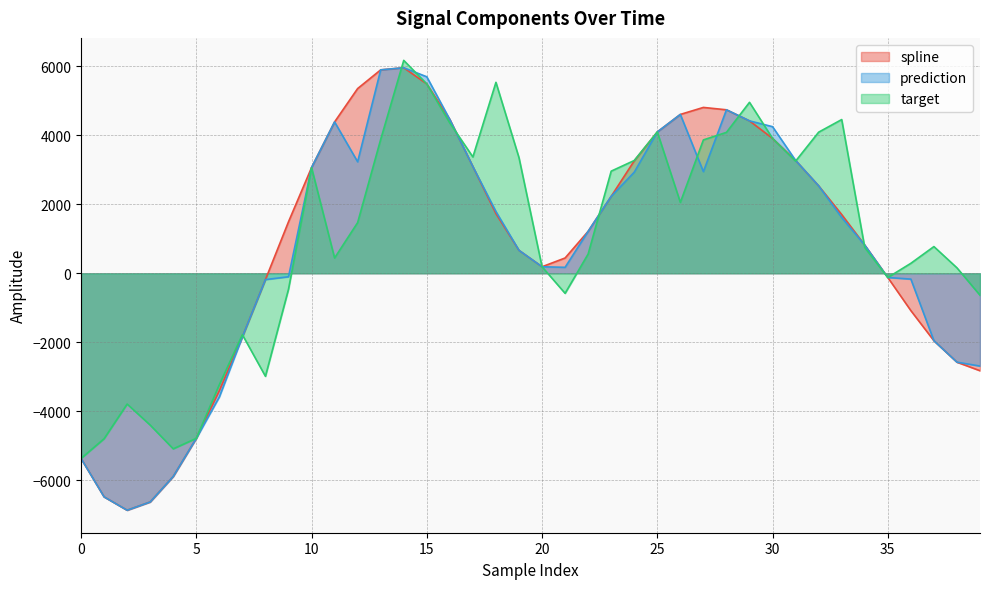

How many lines are shown in the chart?

3